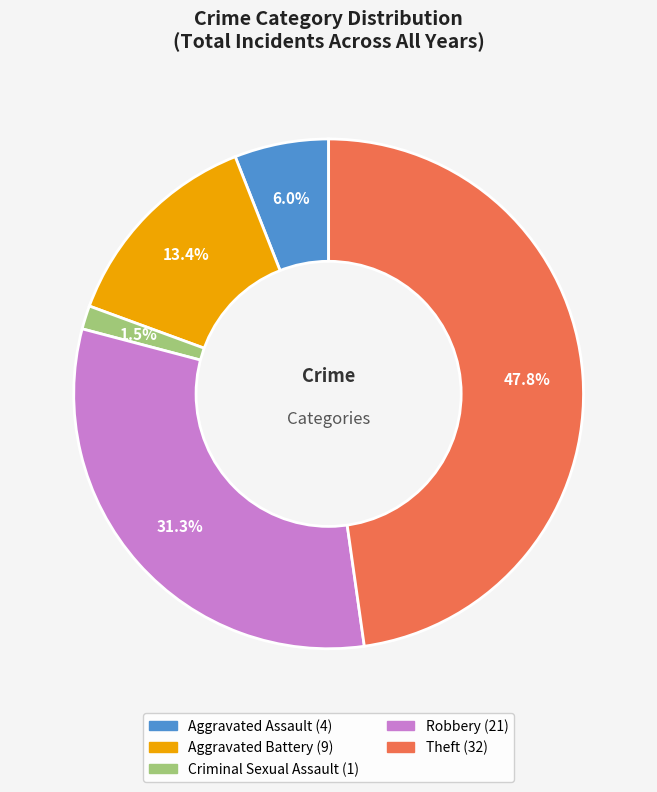

What is the total percentage of Aggravated Assault and Aggravated Battery?

19.4%